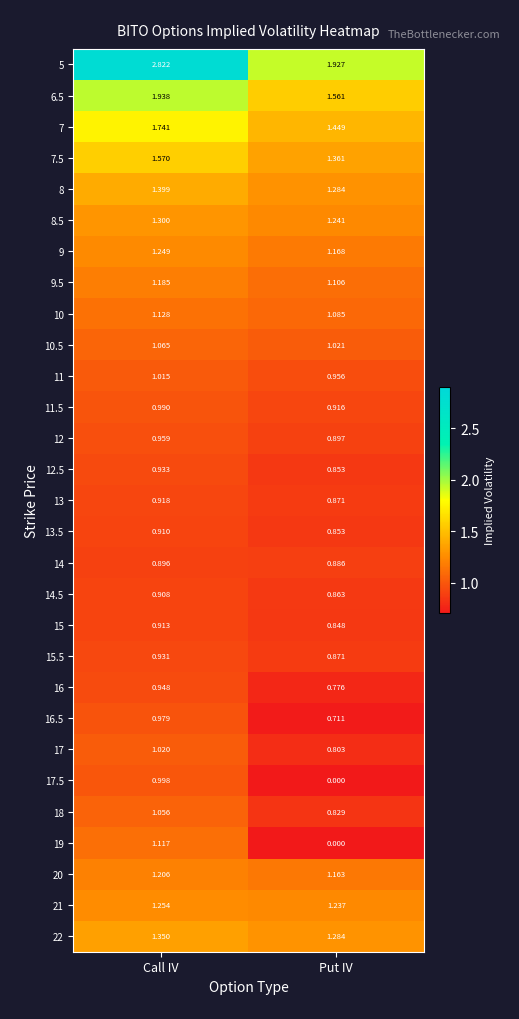

Which series has the largest total across all categories?

5